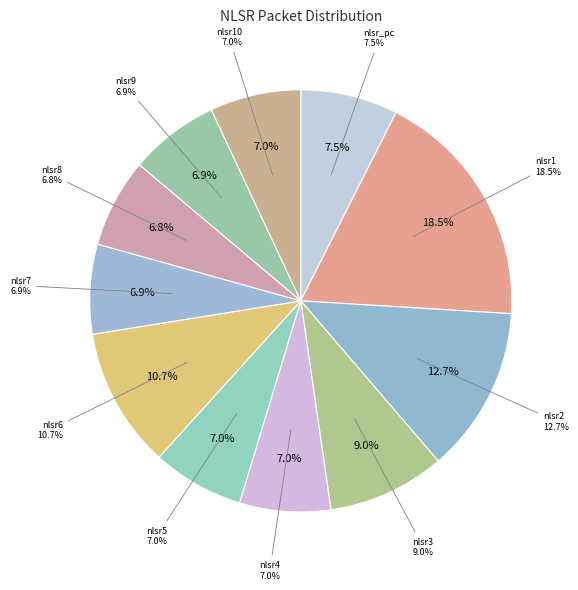

What percentage is the nlsr4 slice, to the nearest percent?

7%